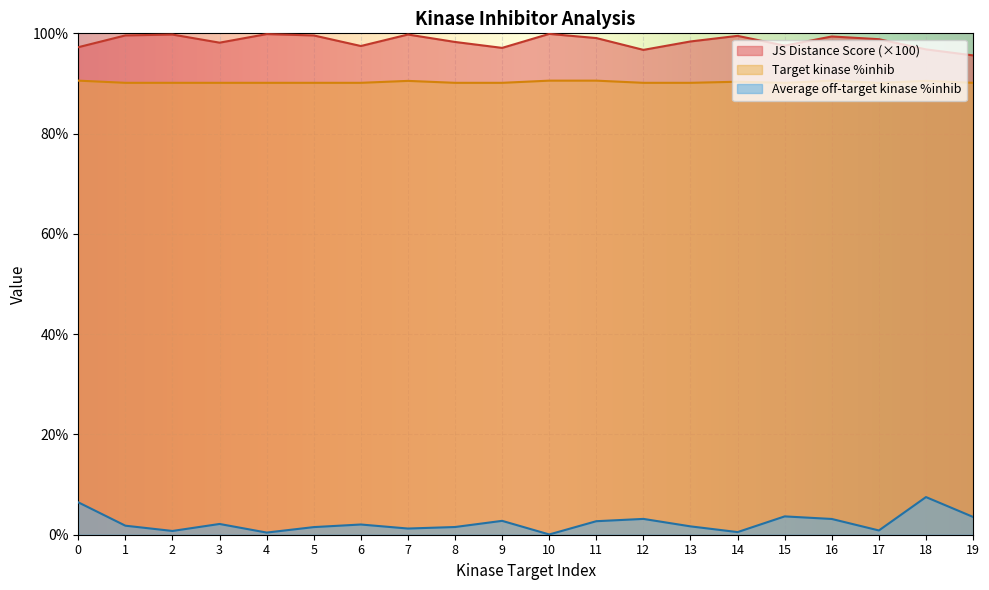

What is the total value across all series at 12?

190.0